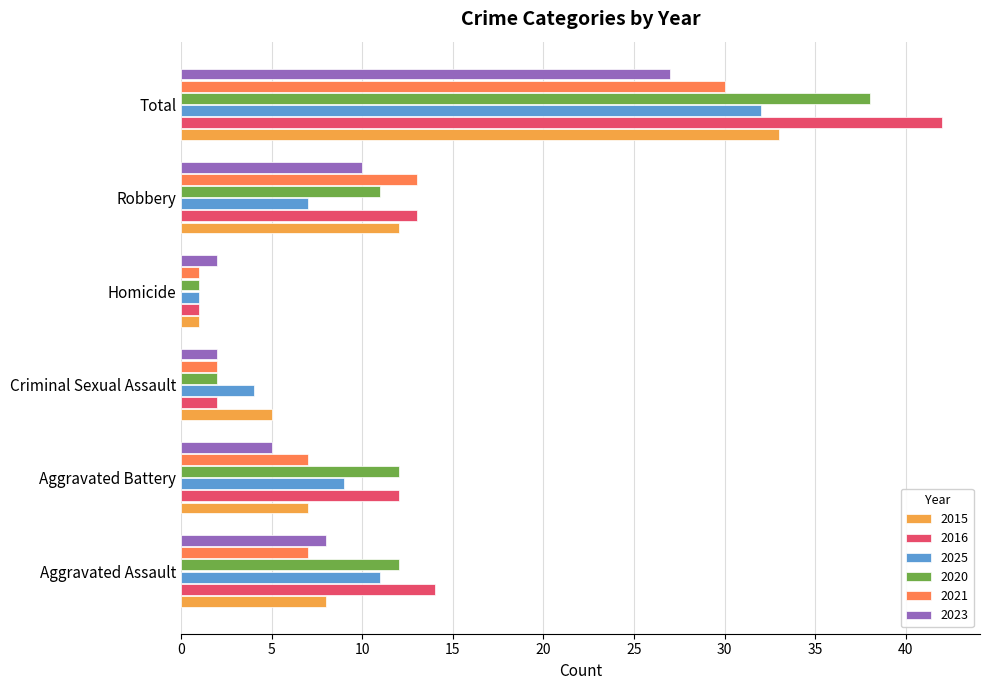

Rank the categories by 2016 value from lowest to highest.

Homicide, Criminal Sexual Assault, Aggravated Battery, Robbery, Aggravated Assault, Total